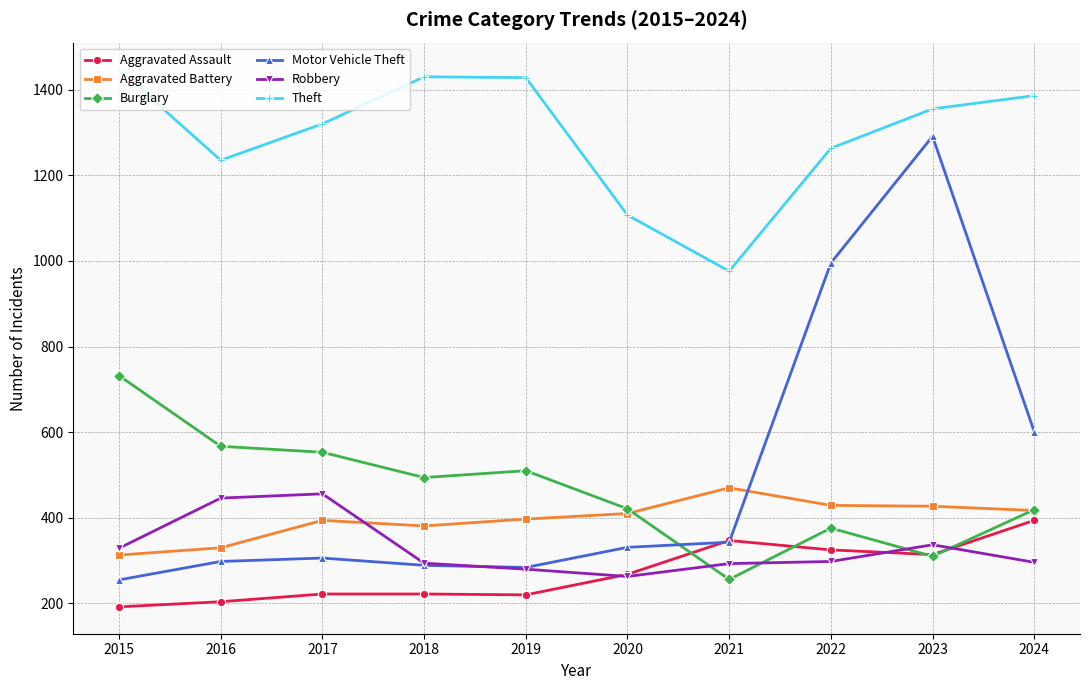

Which series has the widest spread of values?

Motor Vehicle Theft